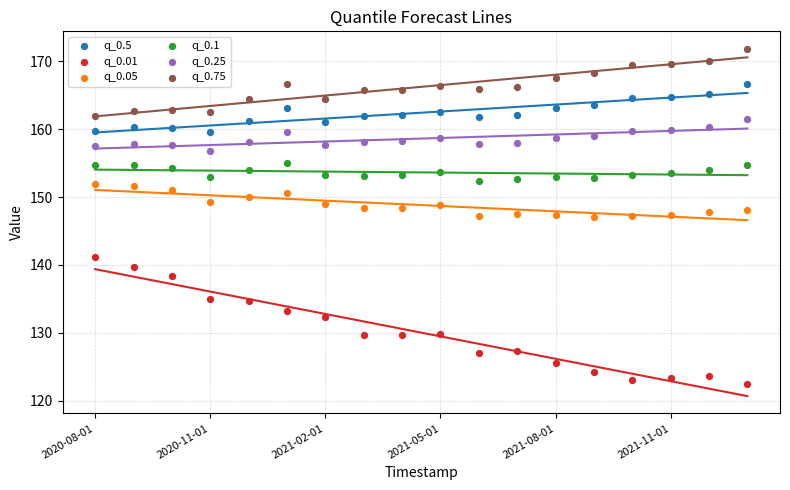

Which series has the widest spread of Y values?

q_0.01